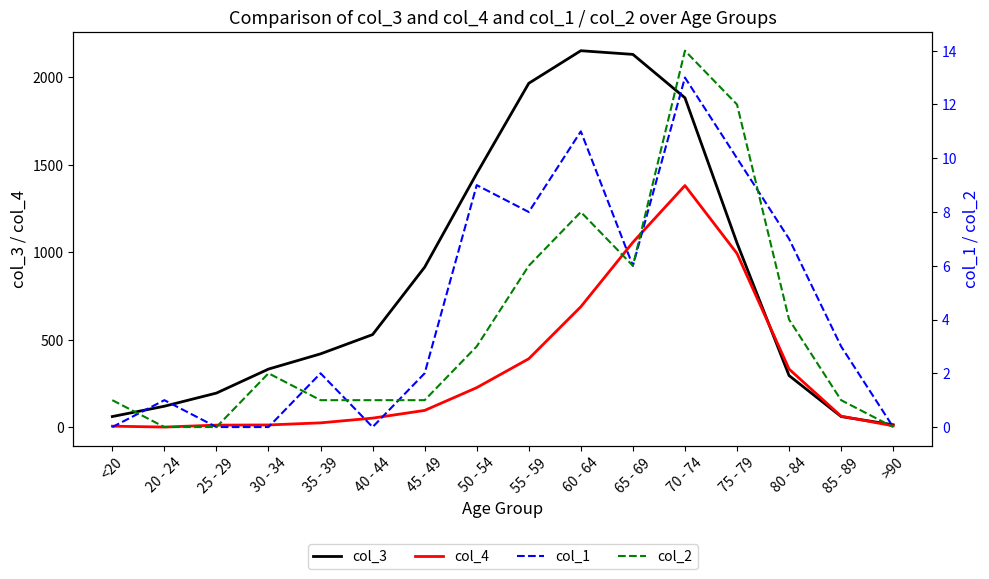

True or false: col_3 and col_1 intersect in this chart.

False